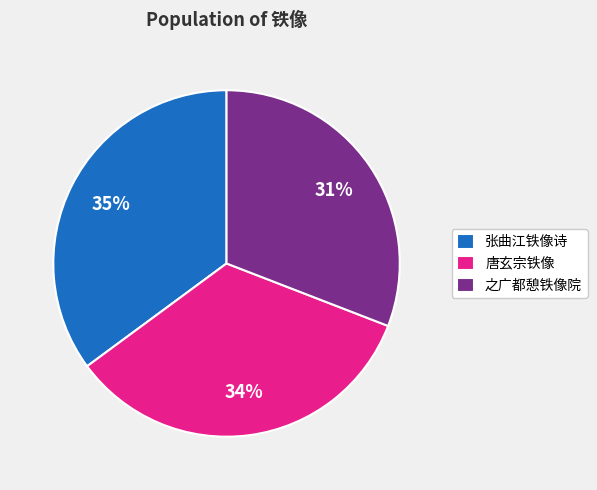

What is the ratio of the value at 唐玄宗铁像 to the value at 之广都憩铁像院?

1.1